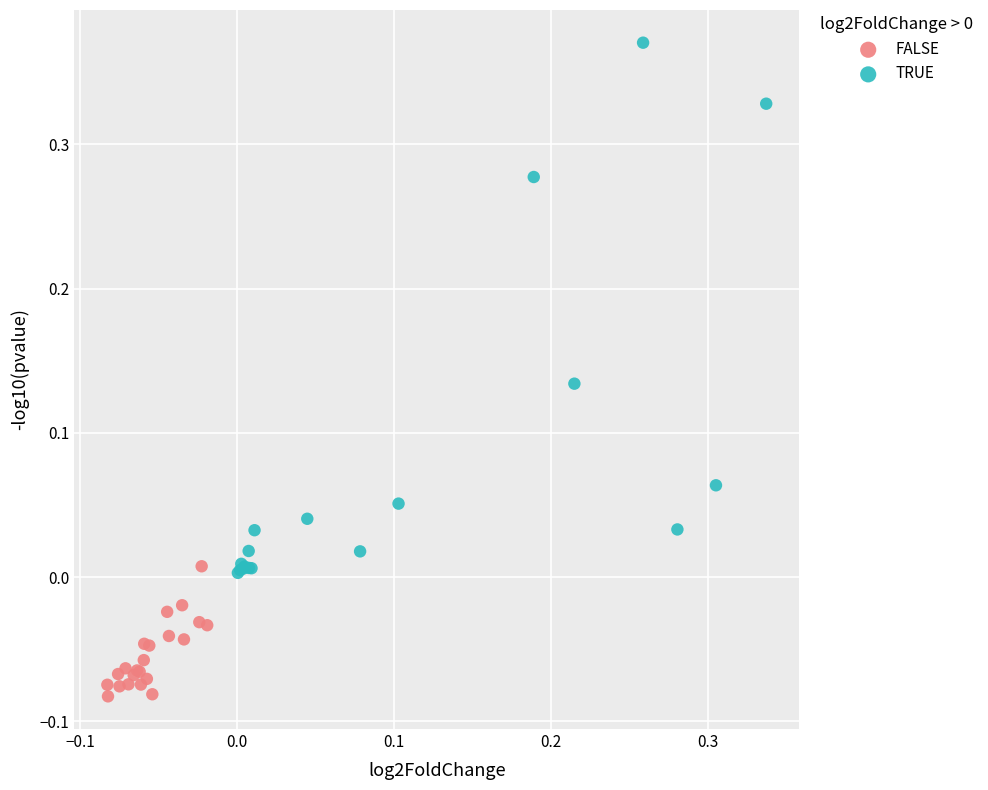

What are all the series names shown in the legend?

FALSE, TRUE